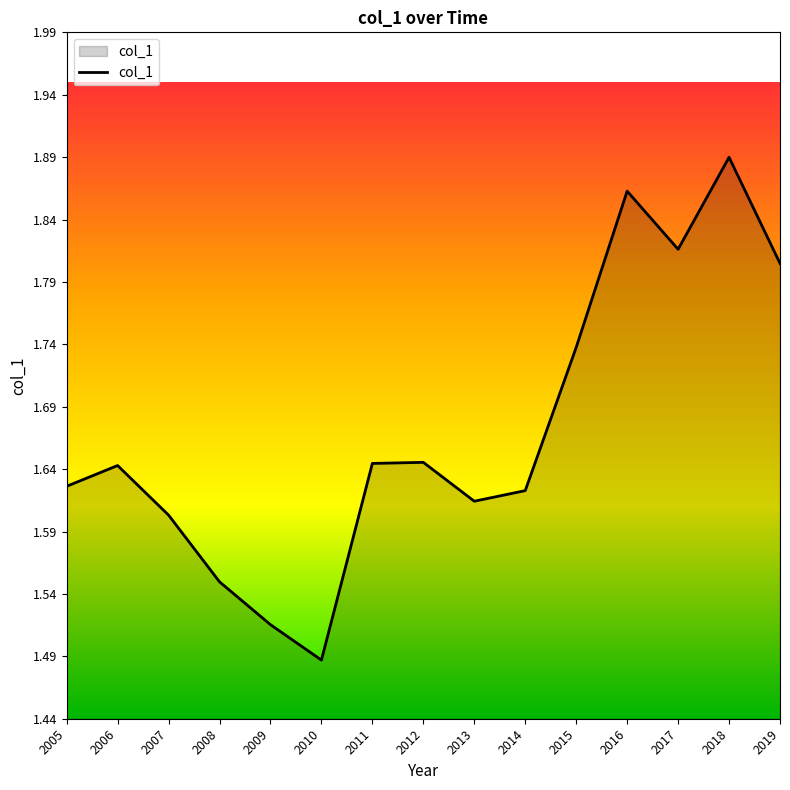

What is the sum of all values?

25.1